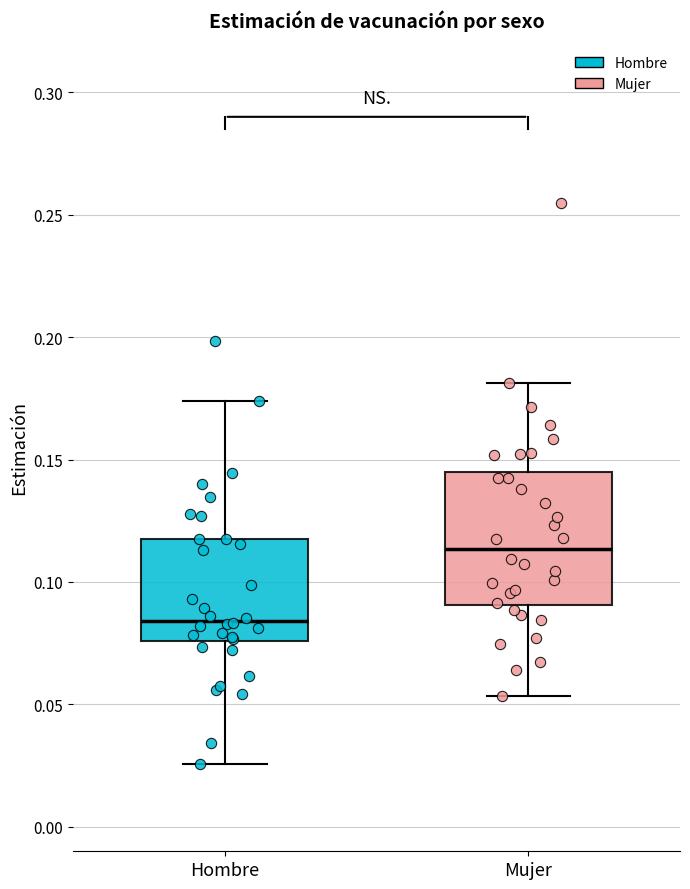

Which box's median line is the lowest?

Hombre